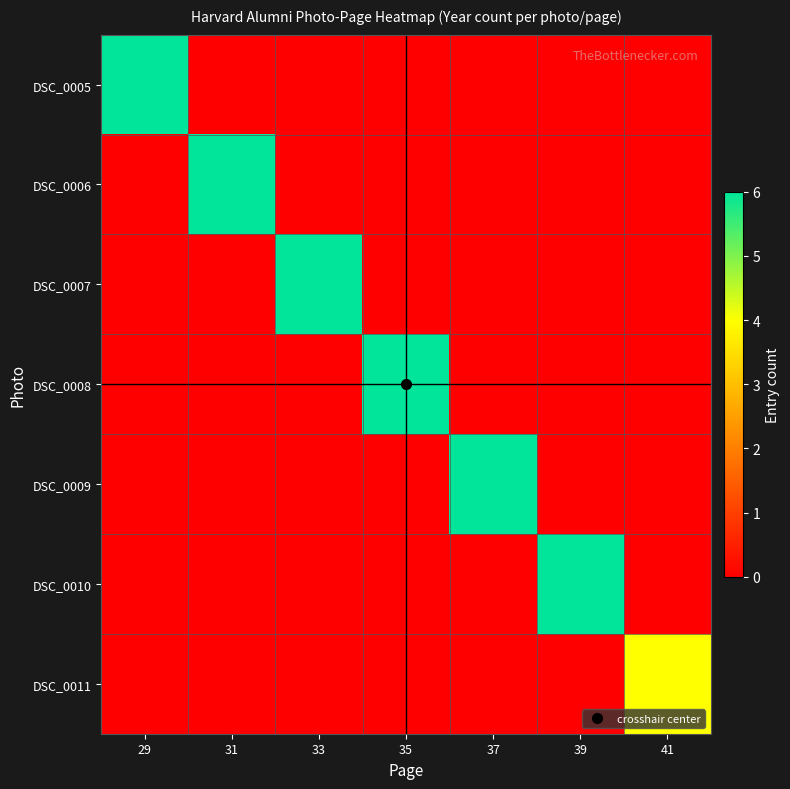

Reading left to right, extract all data points from this chart.

DSC_0005: 29=6	31=0	33=0	35=0	37=0	39=0	41=0
DSC_0006: 29=0	31=6	33=0	35=0	37=0	39=0	41=0
DSC_0007: 29=0	31=0	33=6	35=0	37=0	39=0	41=0
DSC_0008: 29=0	31=0	33=0	35=6	37=0	39=0	41=0
DSC_0009: 29=0	31=0	33=0	35=0	37=6	39=0	41=0
DSC_0010: 29=0	31=0	33=0	35=0	37=0	39=6	41=0
DSC_0011: 29=0	31=0	33=0	35=0	37=0	39=0	41=4